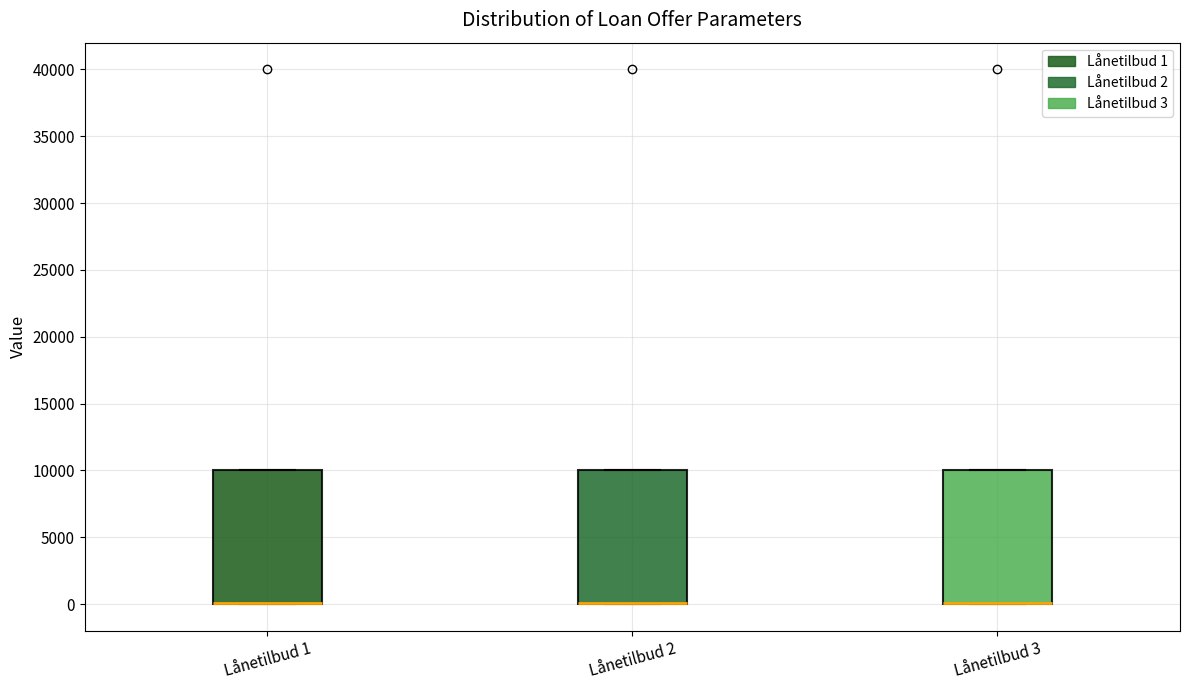

Reading left to right, transcribe this box plot: for each box, give where its median line is, the range the box spans, and where its two whiskers end, as read against the y-axis. The values are not printed on the chart, so give them approximately, as read against the axis.

Lånetilbud 1: median 0 (drawn on the box's lower edge), box 0 to 10000, whiskers 0 to 10000
Lånetilbud 2: median 0 (drawn on the box's lower edge), box 0 to 10000, whiskers 0 to 10000
Lånetilbud 3: median 0 (drawn on the box's lower edge), box 0 to 10000, whiskers 0 to 10000